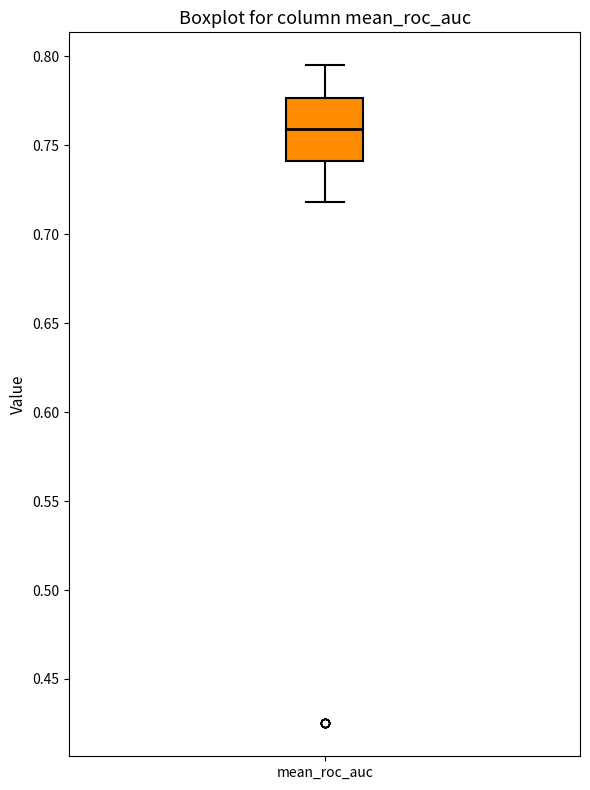

Where does the median line of the box for mean_roc_auc sit on the y-axis? The values are not printed on the chart, so give them approximately, as read against the axis.

0.760